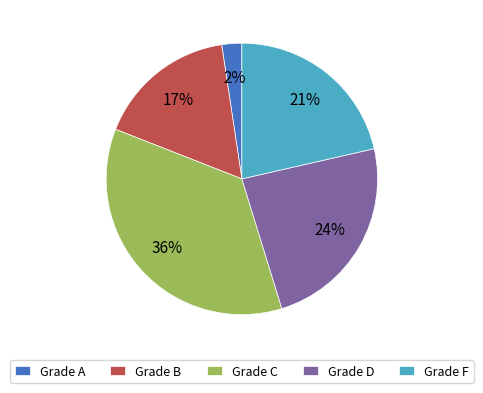

Is the sum of Grade A and Grade C greater than half?

No